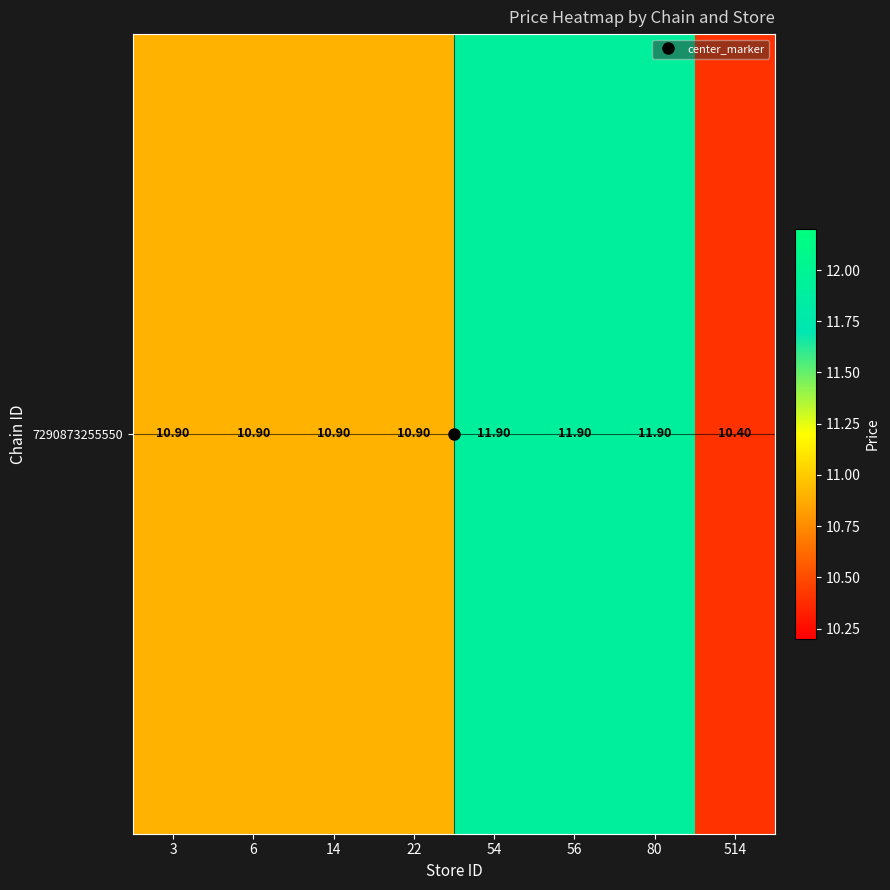

Reading right to left, extract all data points from this chart.

514=10.4	80=11.9	56=11.9	54=11.9	22=10.9	14=10.9	6=10.9	3=10.9